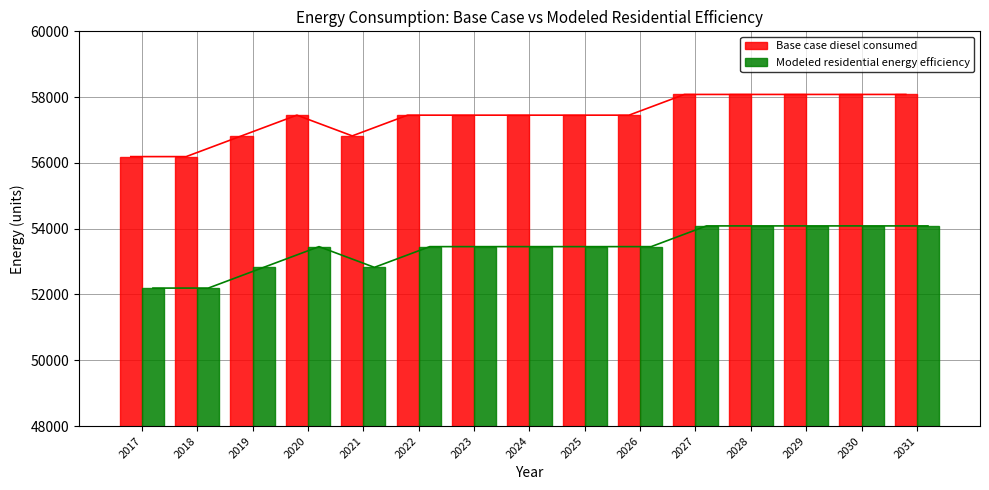

What is the difference between the maximum and minimum values in the Base case diesel consumed series?

1890.0